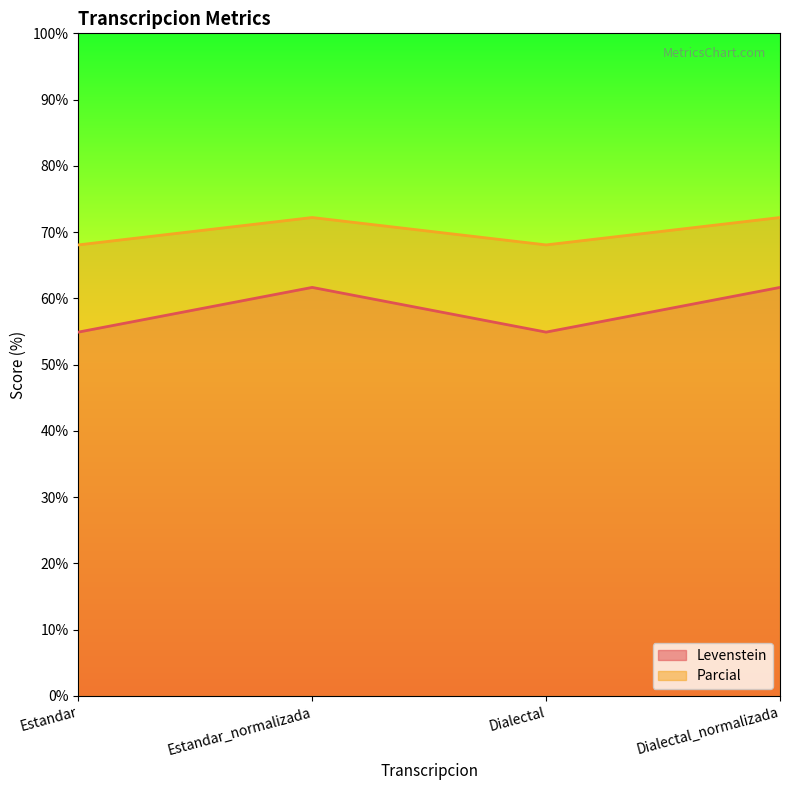

Between Dialectal and Estandar_normalizada, which is larger?

Estandar_normalizada